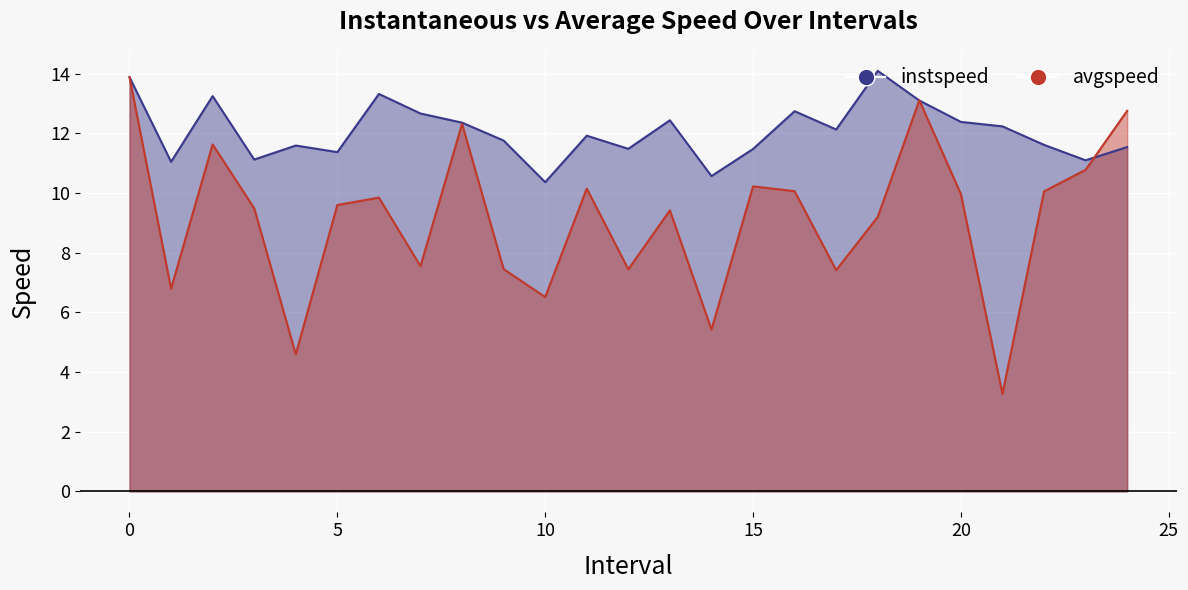

What are all the series names shown in the legend?

instspeed, avgspeed